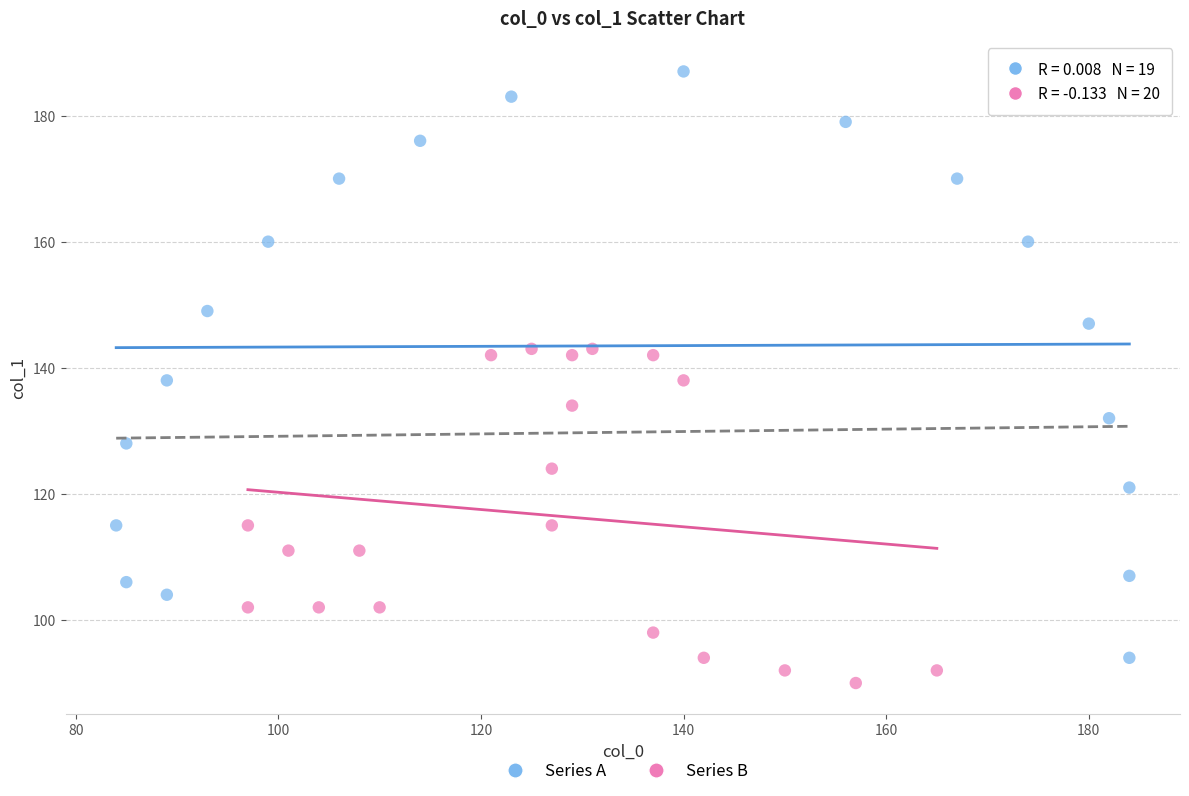

Which series reaches the maximum Y coordinate?

Series A